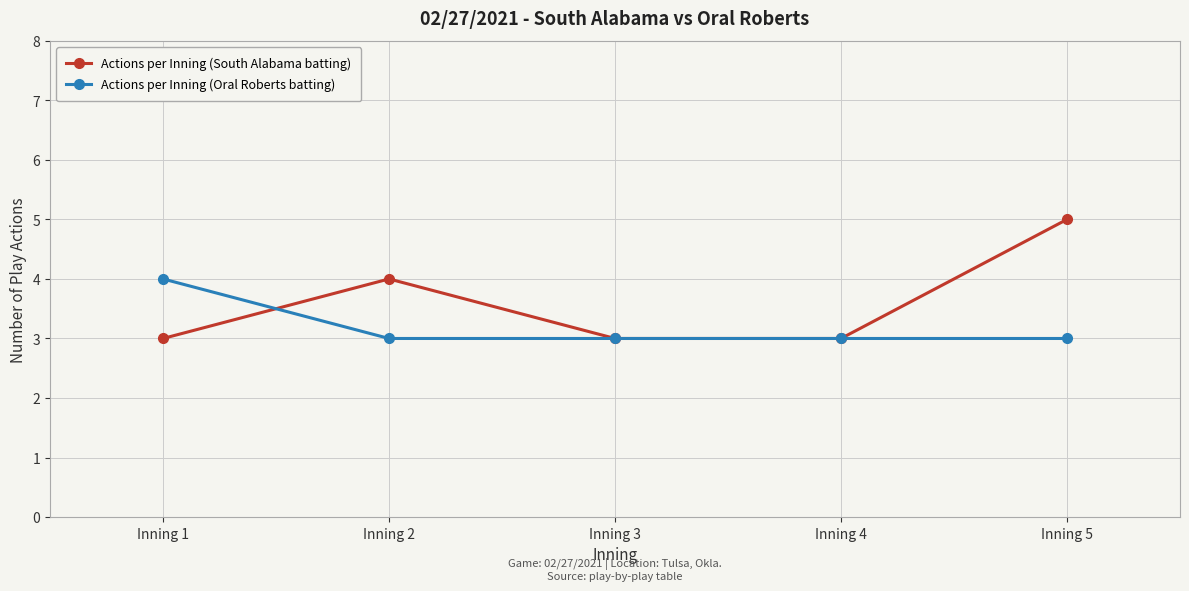

What are all the series names shown in the legend?

Actions per Inning (South Alabama batting), Actions per Inning (Oral Roberts batting)